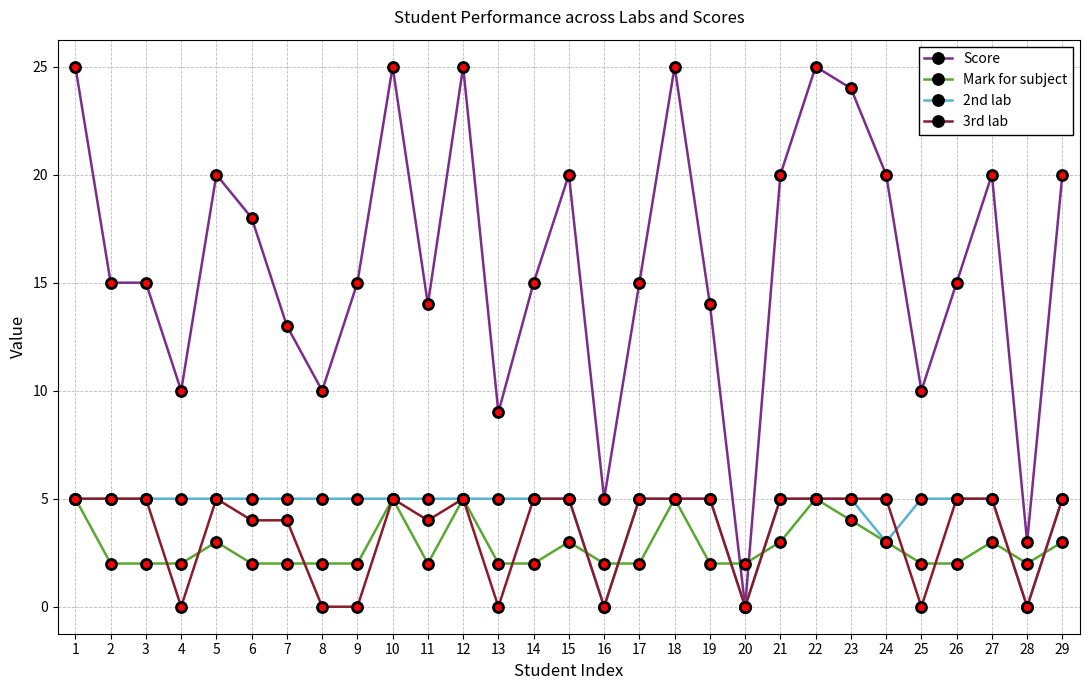

Reading left to right, list all the values displayed in this chart.

Score: 1=25	2=15	3=15	4=10	5=20	6=18	7=13	8=10	9=15	10=25	11=14	12=25	13=9	14=15	15=20	16=5	17=15	18=25	19=14	20=0	21=20	22=25	23=24	24=20	25=10	26=15	27=20	28=3	29=20
Mark for subject: 1=5	2=2	3=2	4=2	5=3	6=2	7=2	8=2	9=2	10=5	11=2	12=5	13=2	14=2	15=3	16=2	17=2	18=5	19=2	20=2	21=3	22=5	23=4	24=3	25=2	26=2	27=3	28=2	29=3
2nd lab: 1=5	2=5	3=5	4=5	5=5	6=5	7=5	8=5	9=5	10=5	11=5	12=5	13=5	14=5	15=5	16=0	17=5	18=5	19=5	20=0	21=5	22=5	23=5	24=3	25=5	26=5	27=5	28=0	29=5
3rd lab: 1=5	2=5	3=5	4=0	5=5	6=4	7=4	8=0	9=0	10=5	11=4	12=5	13=0	14=5	15=5	16=0	17=5	18=5	19=5	20=0	21=5	22=5	23=5	24=5	25=0	26=5	27=5	28=0	29=5